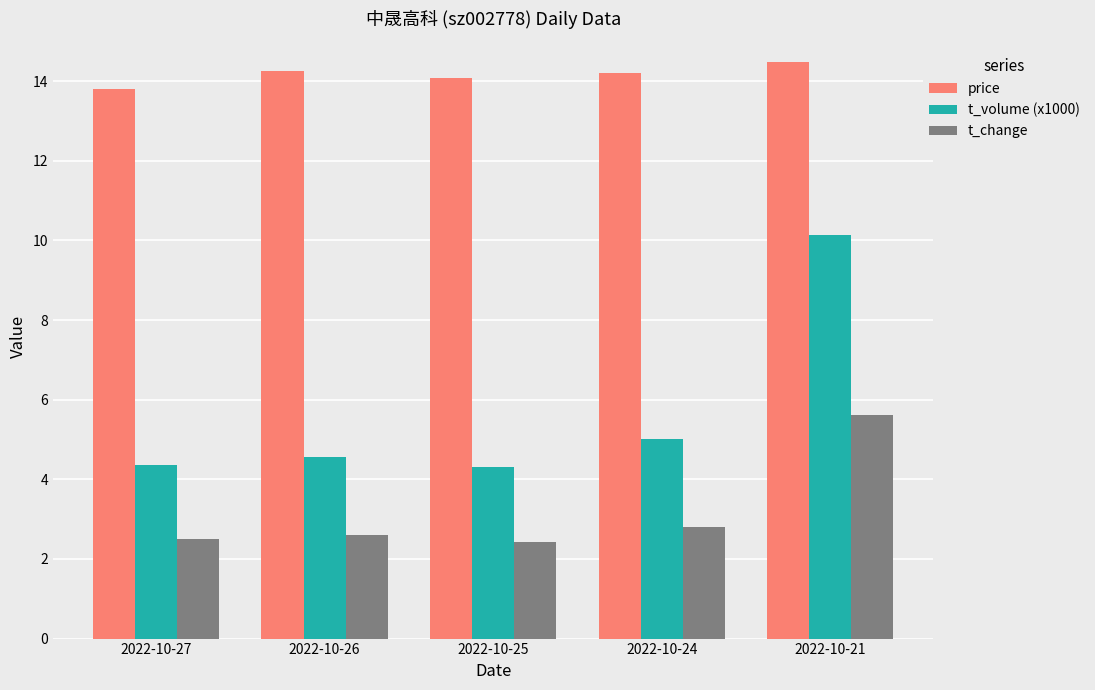

What is the value of the t_volume (x1000) bar at the 3rd from the left?

4.3